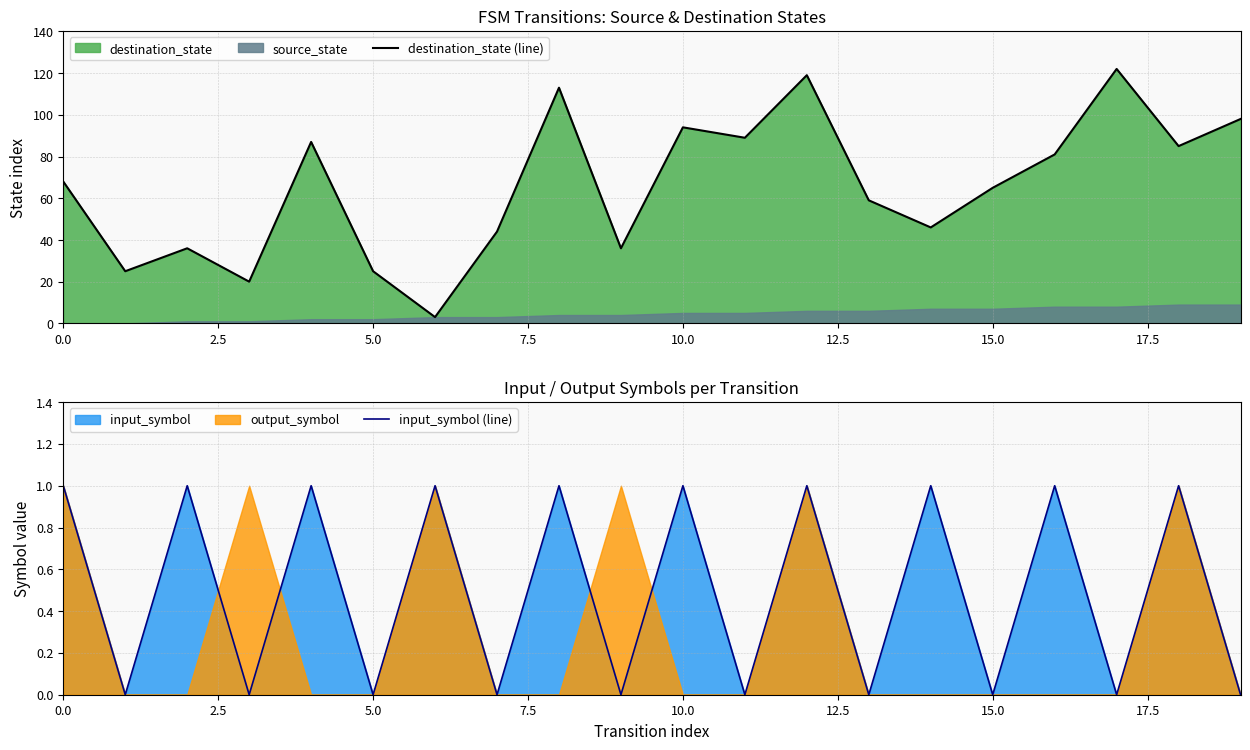

How many series are shown in this chart?

2